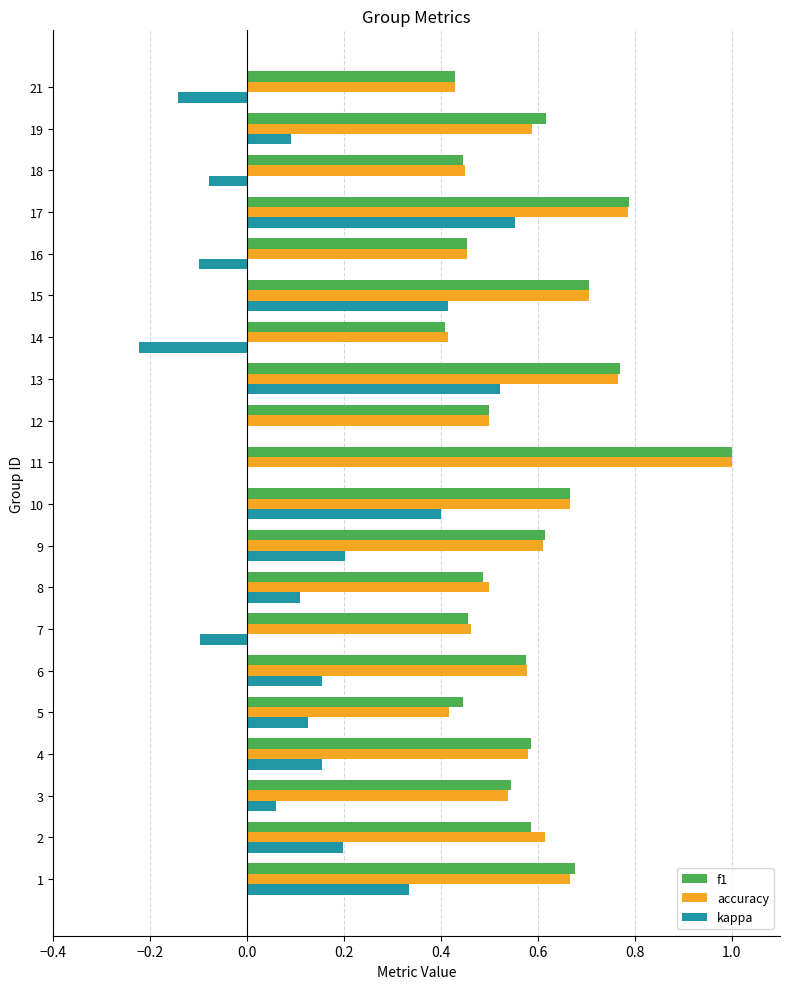

The kappa series shows 0.7 at 15. True or false?

False